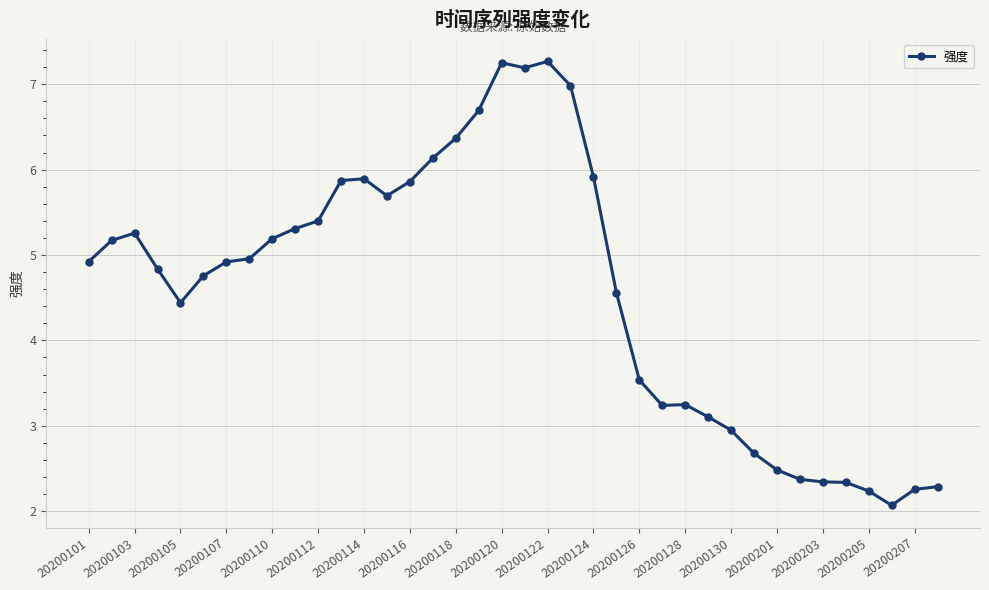

What is the difference between the second highest and second lowest values?

5.0